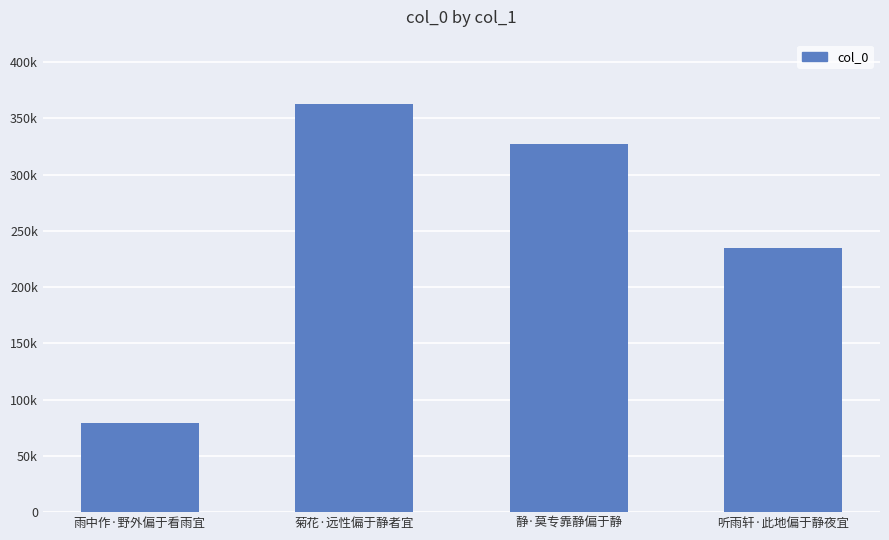

Reading left to right, extract all data points from this chart.

雨中作·野外偏于看雨宜=79503	菊花·远性偏于静者宜=362980	静·莫专靠静偏于静=326893	听雨轩·此地偏于静夜宜=234592